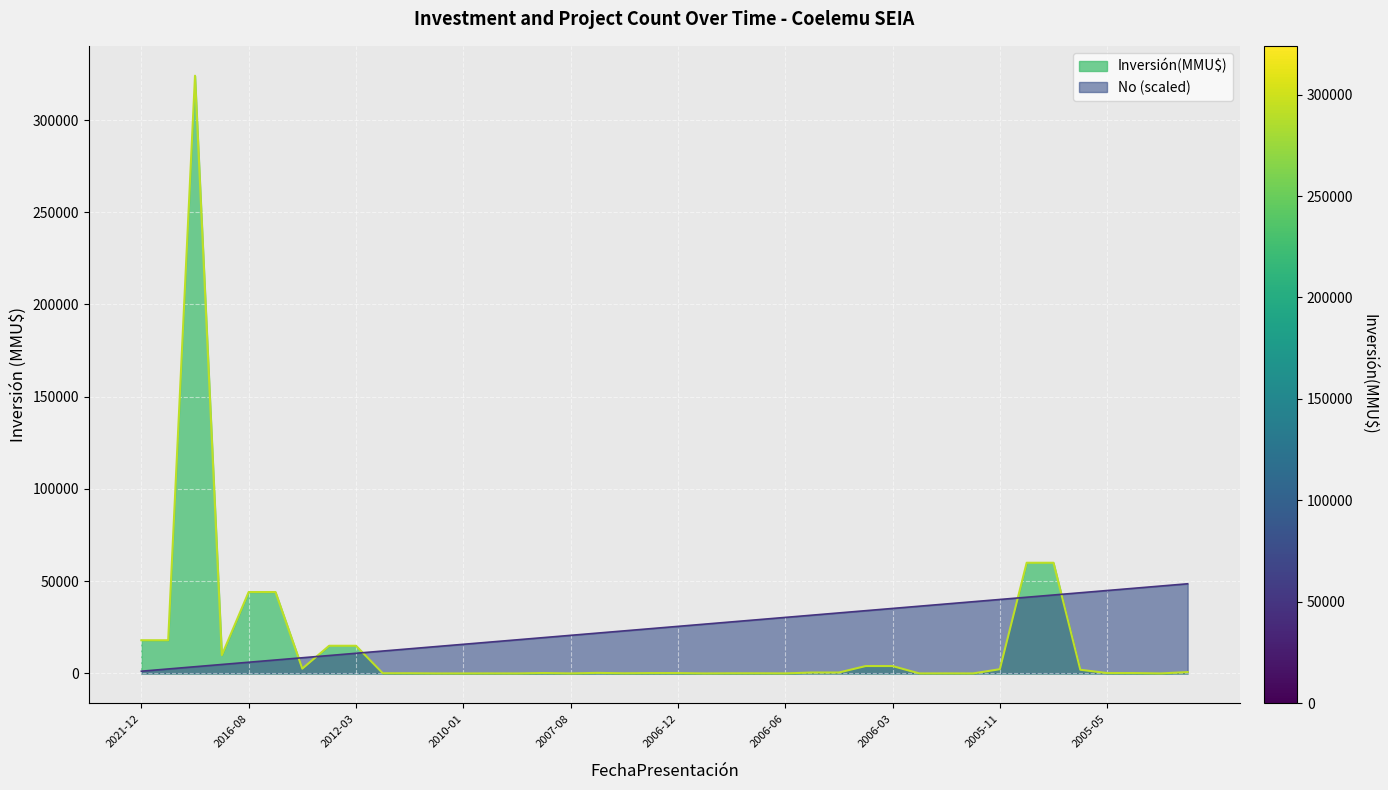

How many interior local valleys does the Inversión(MMU$) series have?

10